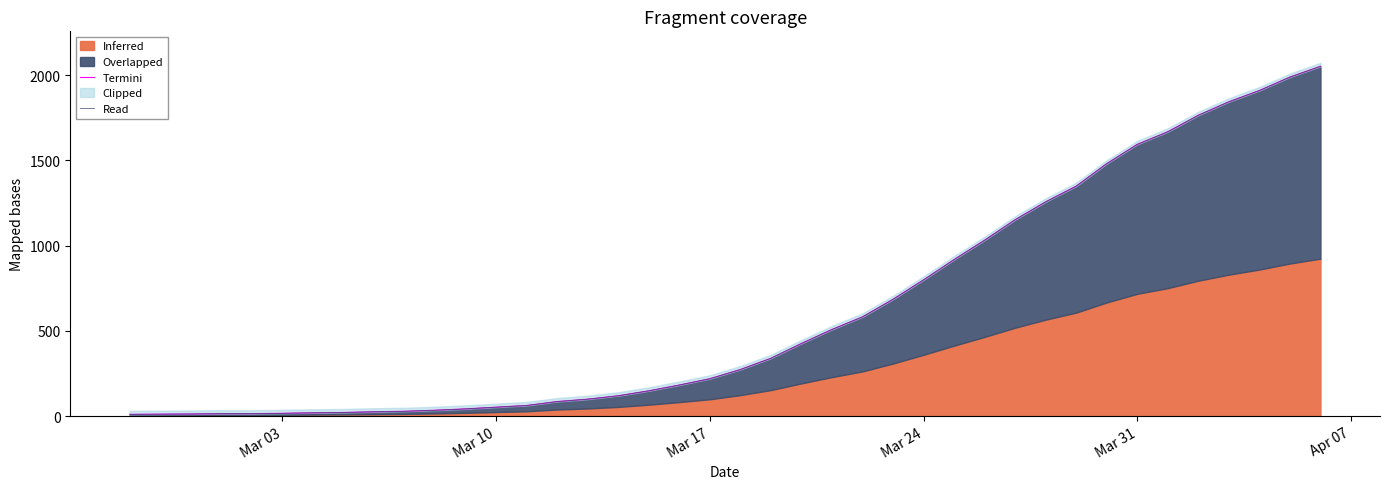

True or false: Termini and Read cross at least once.

False